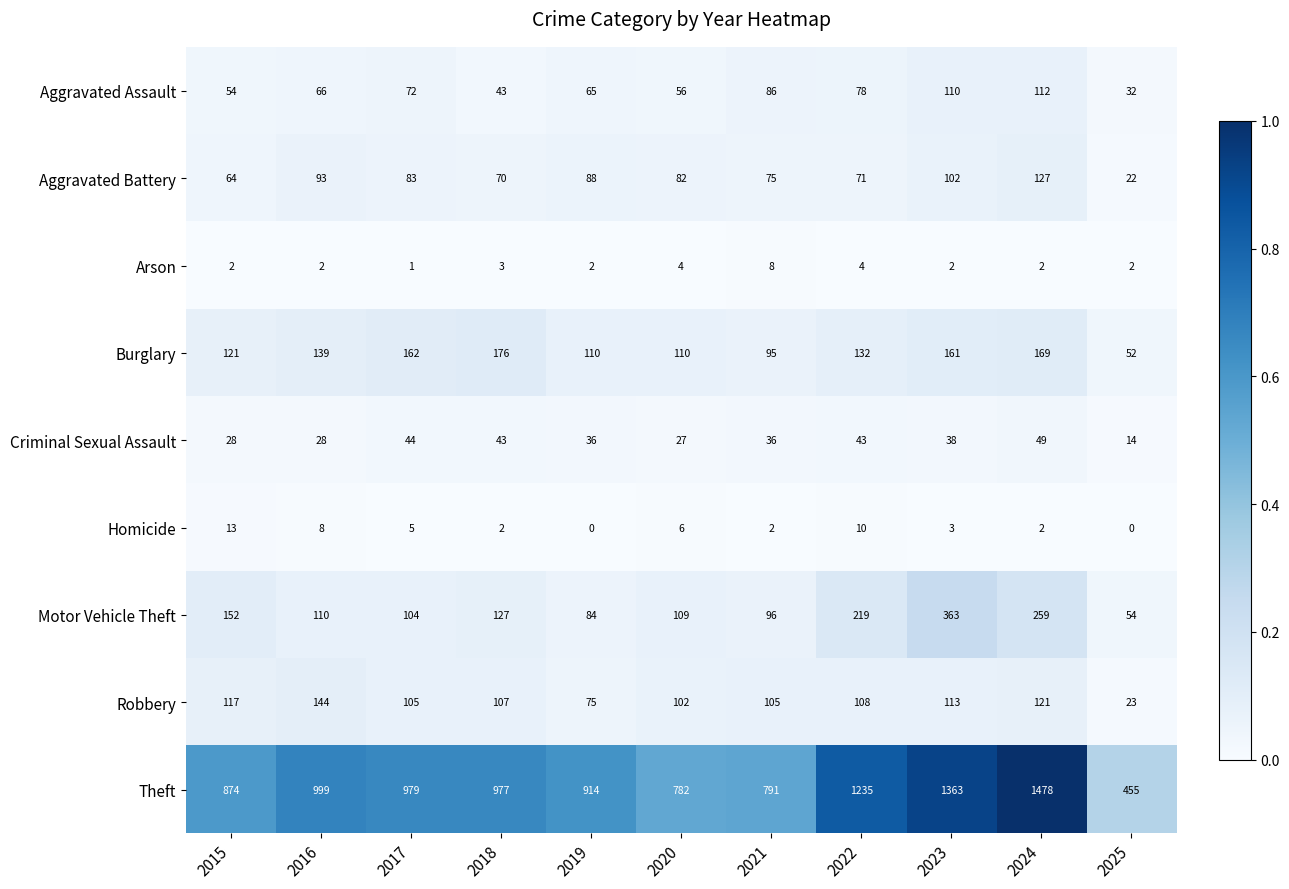

Rank the categories by Motor Vehicle Theft value from lowest to highest.

2025, 2019, 2021, 2017, 2020, 2016, 2018, 2015, 2022, 2024, 2023